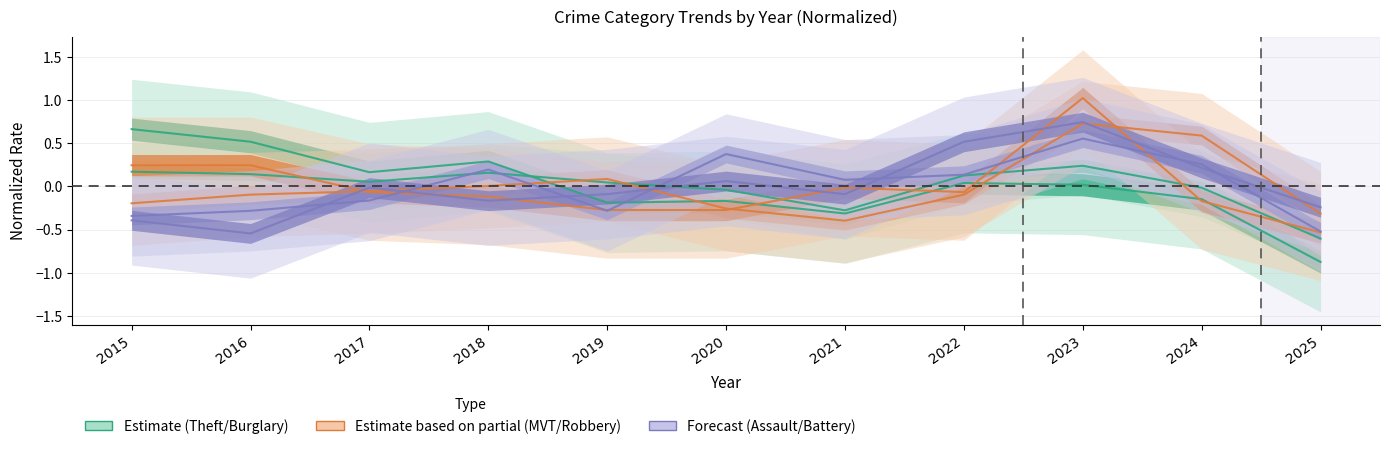

Reading left to right, extract all data points from this chart.

Theft: 2015=0.2	2016=0.1	2017=0.1	2018=0.2	2019=0.0	2020=-0.0	2021=-0.3	2022=0.1	2023=0.2	2024=-0.0	2025=-0.6
Burglary: 2015=0.7	2016=0.5	2017=0.2	2018=0.3	2019=-0.2	2020=-0.2	2021=-0.3	2022=0.0	2023=0.0	2024=-0.1	2025=-0.9
Motor Vehicle Theft: 2015=-0.2	2016=-0.1	2017=-0.1	2018=0.0	2019=0.1	2020=-0.3	2021=-0.4	2022=-0.1	2023=0.7	2024=0.6	2025=-0.3
Robbery: 2015=0.2	2016=0.2	2017=-0.1	2018=-0.1	2019=-0.3	2020=-0.3	2021=-0.0	2022=-0.1	2023=1.0	2024=-0.2	2025=-0.5
Aggravated Assault: 2015=-0.3	2016=-0.3	2017=-0.2	2018=0.2	2019=-0.3	2020=0.4	2021=0.1	2022=0.1	2023=0.6	2024=0.3	2025=-0.5
Aggravated Battery: 2015=-0.4	2016=-0.5	2017=-0.0	2018=-0.2	2019=-0.1	2020=0.1	2021=-0.1	2022=0.5	2023=0.7	2024=0.2	2025=-0.2